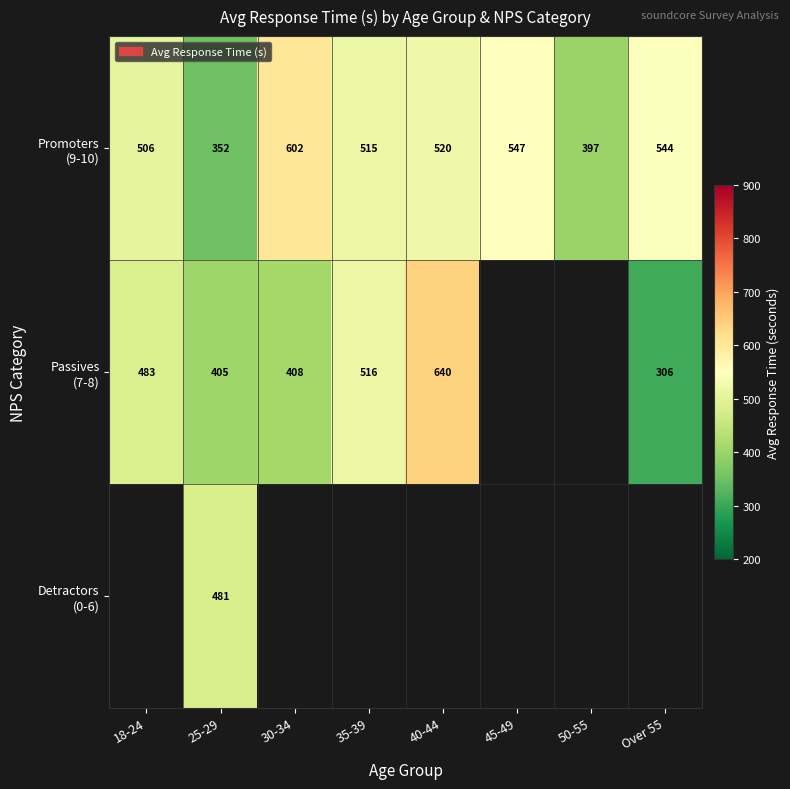

What is the total value across all series at 25-29?

1238